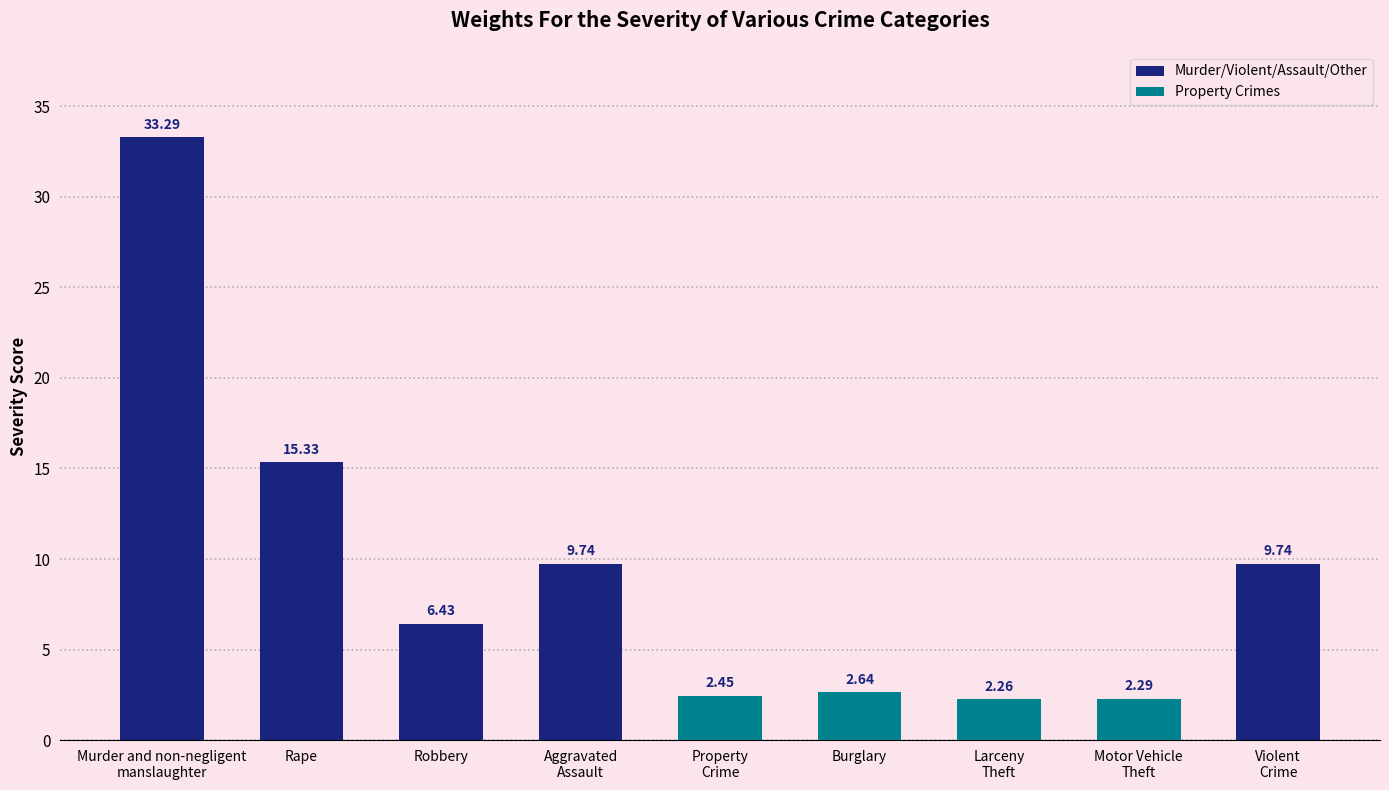

What is the difference between the maximum and minimum values?

31.0